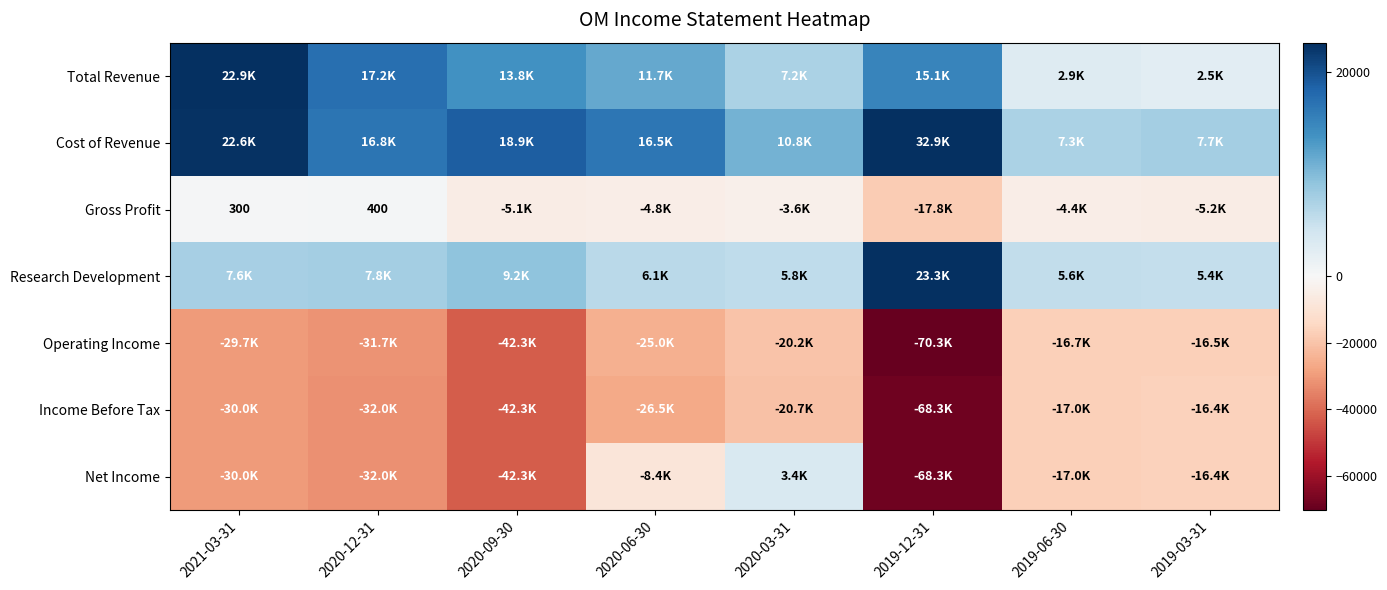

Rank the series by their maximum value, from highest to lowest.

Cost of Revenue, Research Development, Total Revenue, Net Income, Gross Profit, Income Before Tax, Operating Income